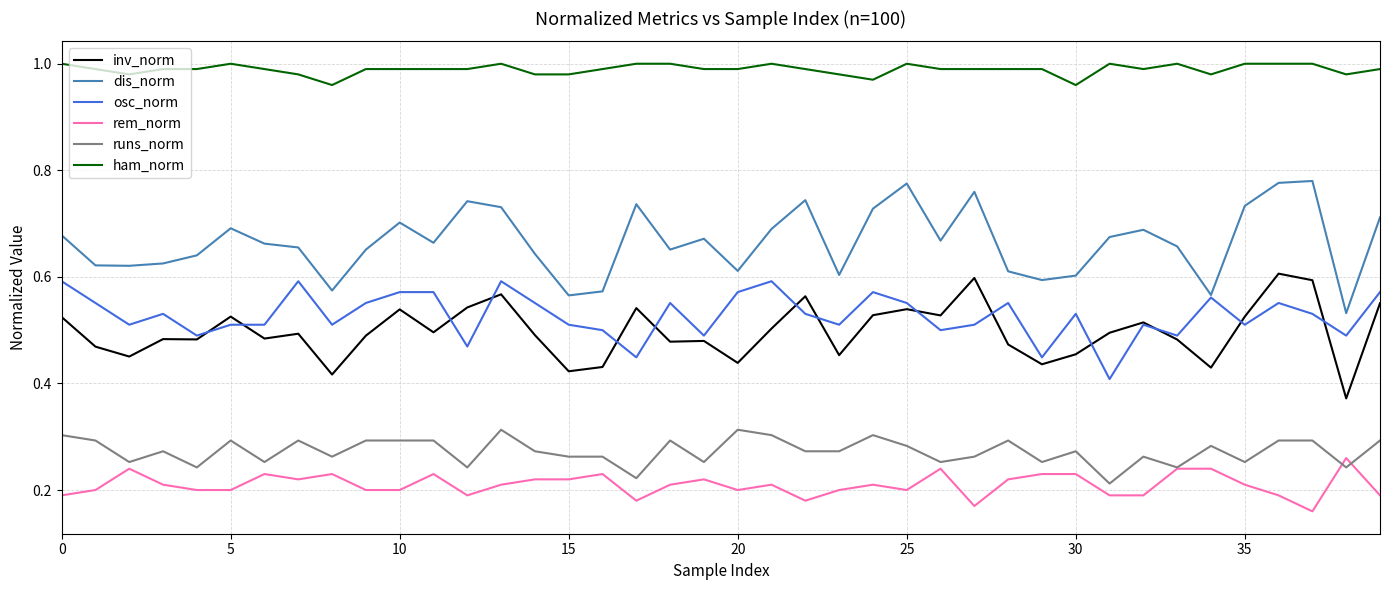

True or false: ham_norm and osc_norm cross at least once.

False